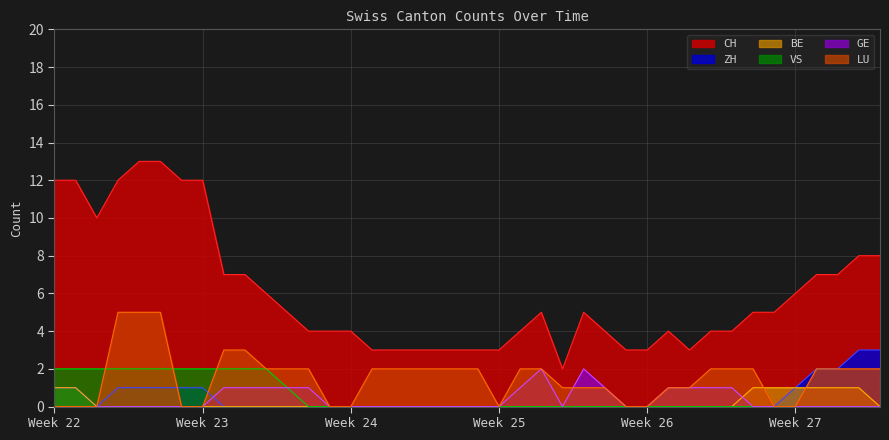

True or false: CH and GE intersect in this chart.

False